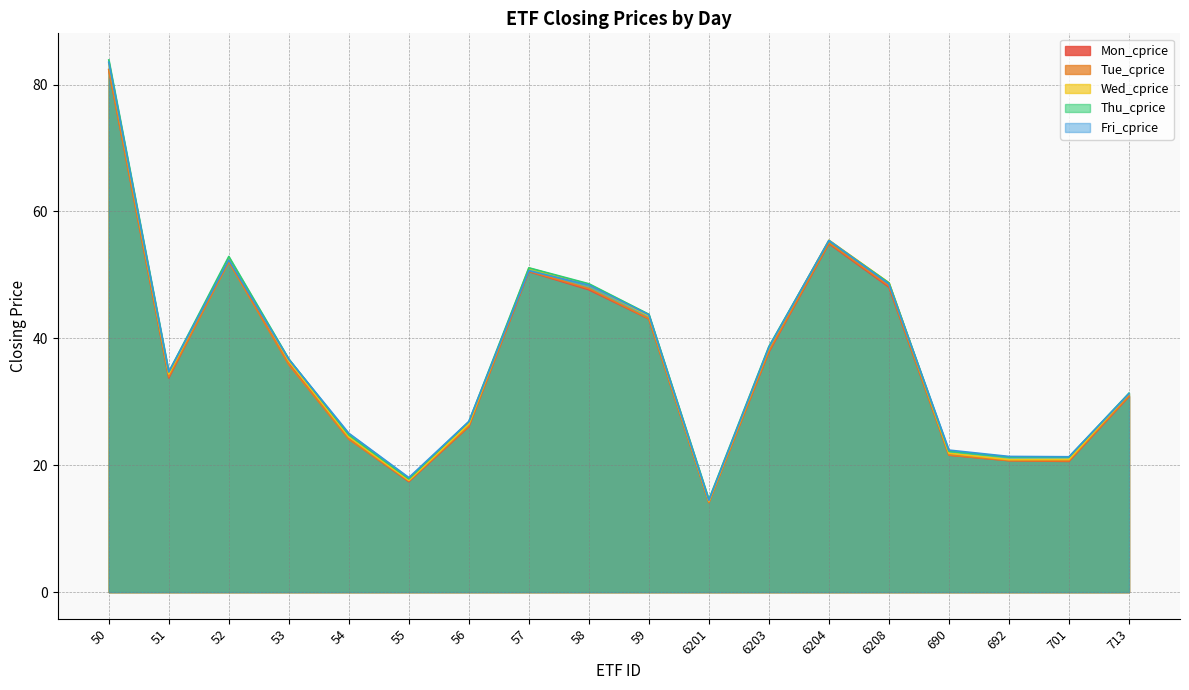

What is the value of the Wed_cprice point at the 15th from the left?

21.9